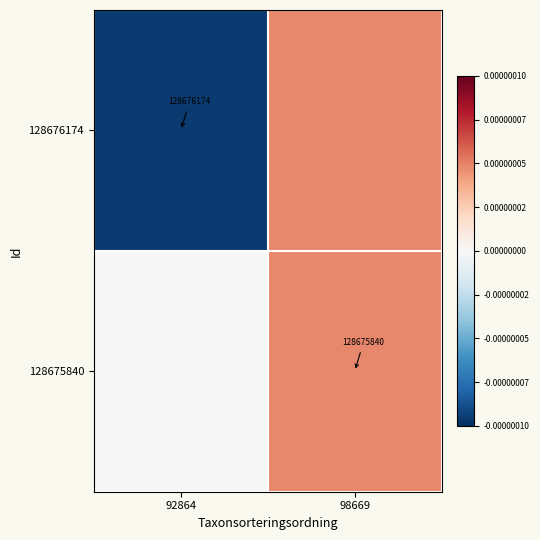

Which category has the lowest value across all series?

92864